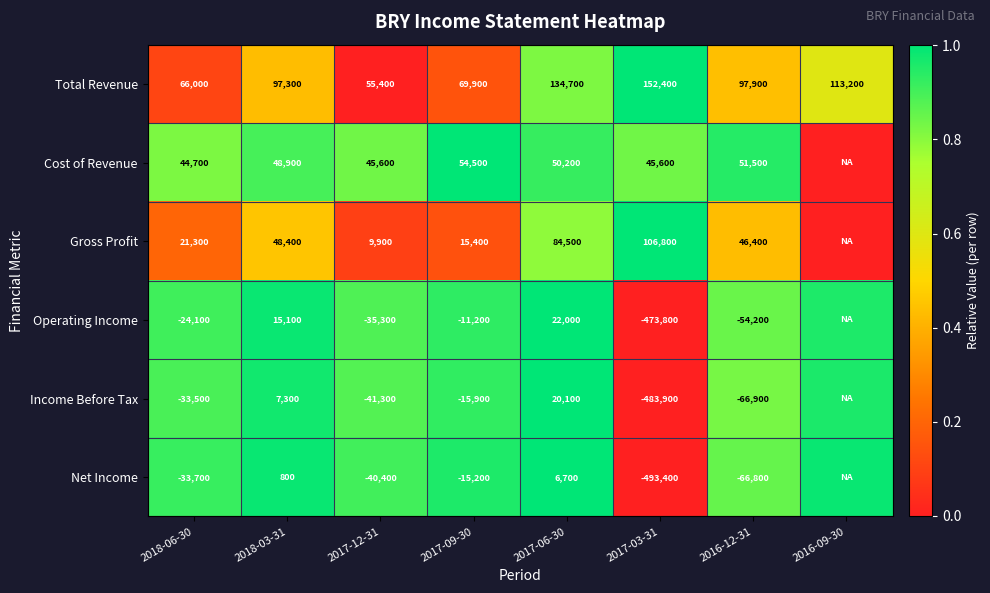

Which series changed the most between 2018-06-30 and 2017-12-31?

Gross Profit